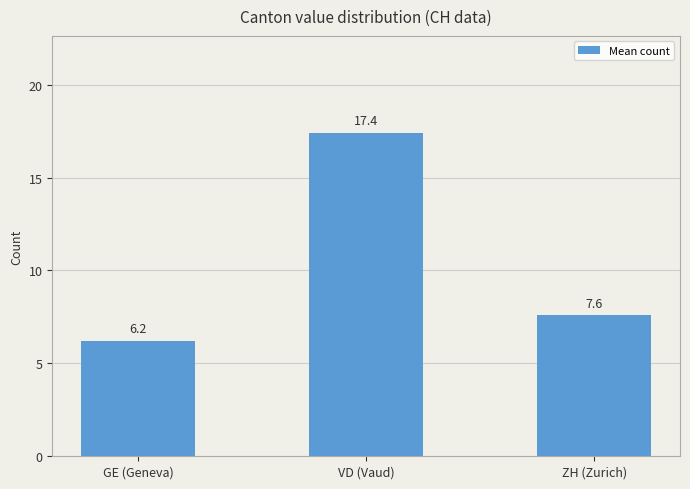

What value does the data have at VD (Vaud)?

17.4